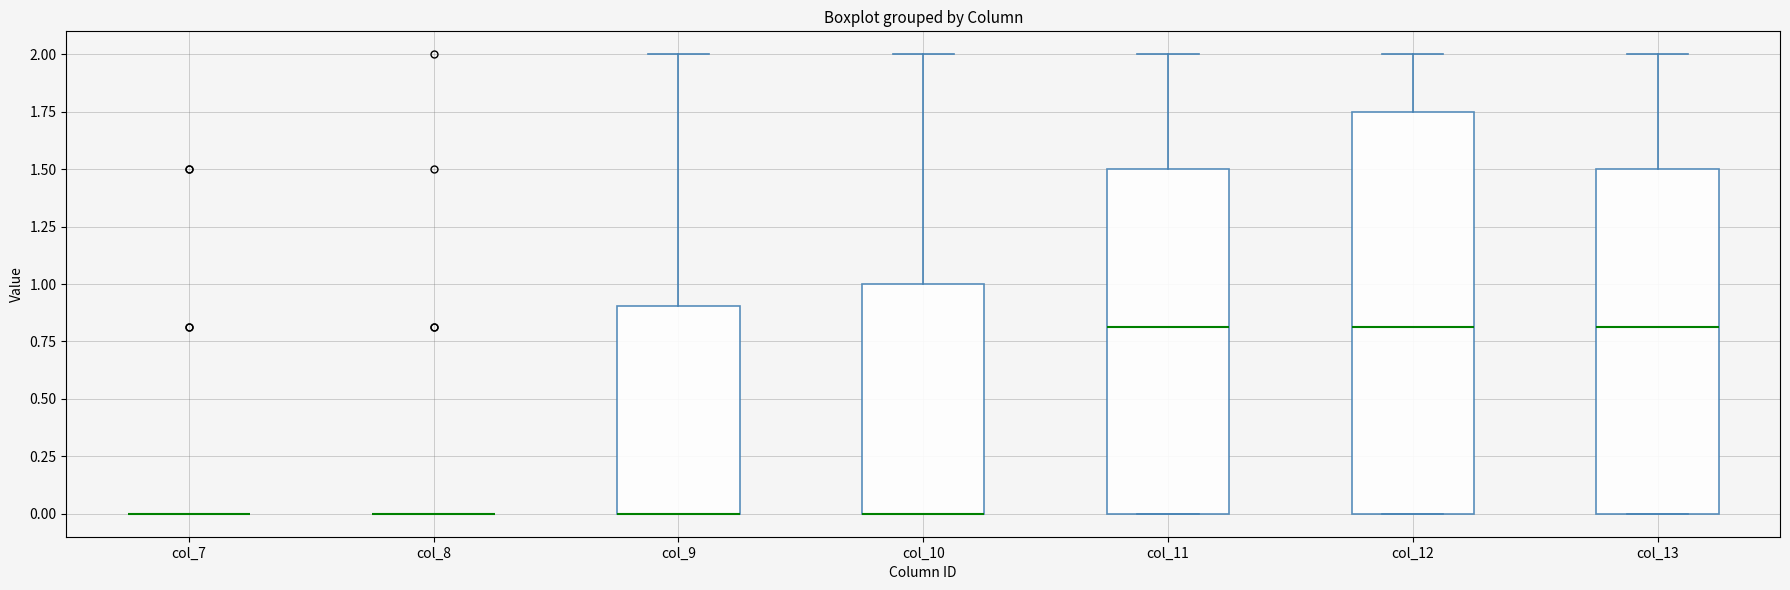

Reading left to right, read every box against the y-axis: the position of its median line, the range the box covers, and the ends of its whiskers. The values are not printed on the chart, so give them approximately, as read against the axis.

col_7: box collapsed to a line at 0.00, whiskers 0.00 to 0.00
col_8: box collapsed to a line at 0.00, whiskers 0.00 to 0.00
col_9: median 0.00 (drawn on the box's lower edge), box 0.00 to 0.90, whiskers 0.00 to 2.00
col_10: median 0.00 (drawn on the box's lower edge), box 0.00 to 1.00, whiskers 0.00 to 2.00
col_11: median 0.80, box 0.00 to 1.50, whiskers 0.00 to 2.00
col_12: median 0.80, box 0.00 to 1.75, whiskers 0.00 to 2.00
col_13: median 0.80, box 0.00 to 1.50, whiskers 0.00 to 2.00